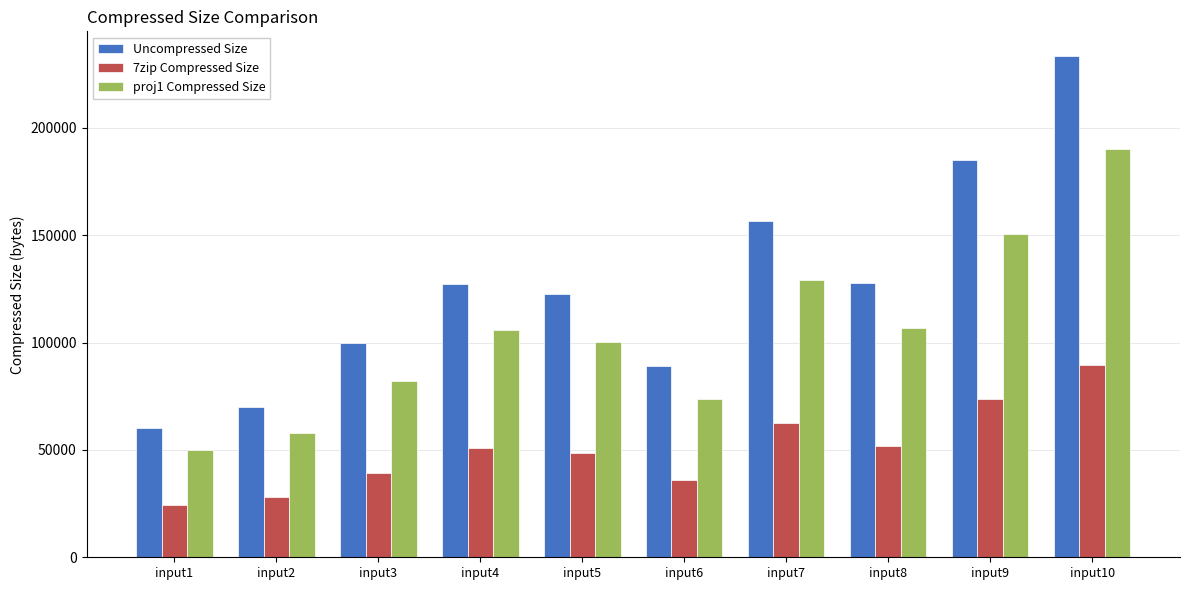

Which series changed the most between input3 and input7?

Uncompressed Size